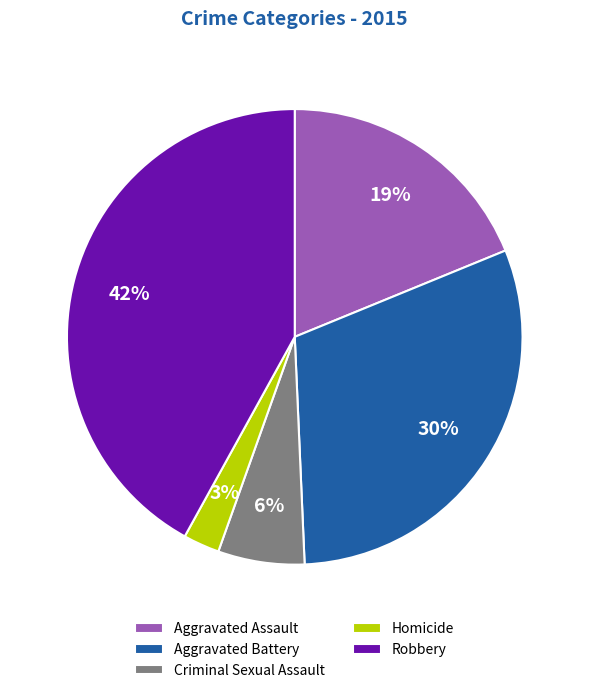

To the nearest percent, what is the difference between the largest and smallest slice percentages?

39%